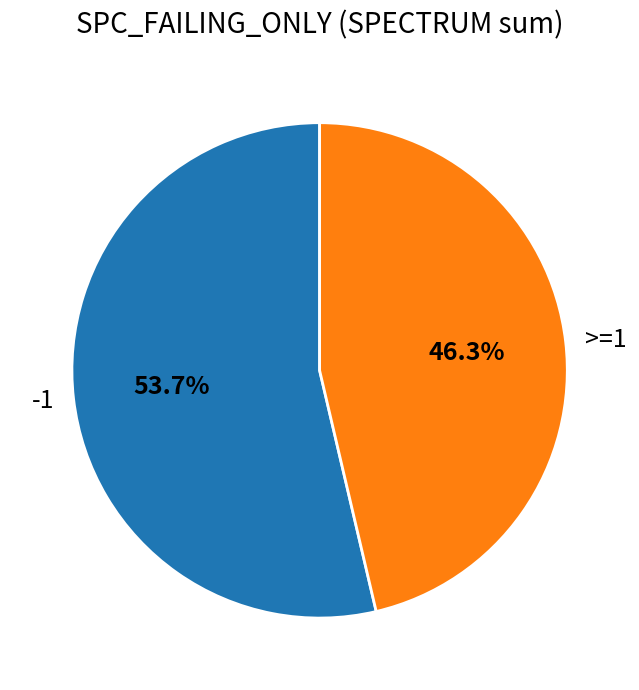

What is the ratio of the value at -1 to the value at >=1?

1.2